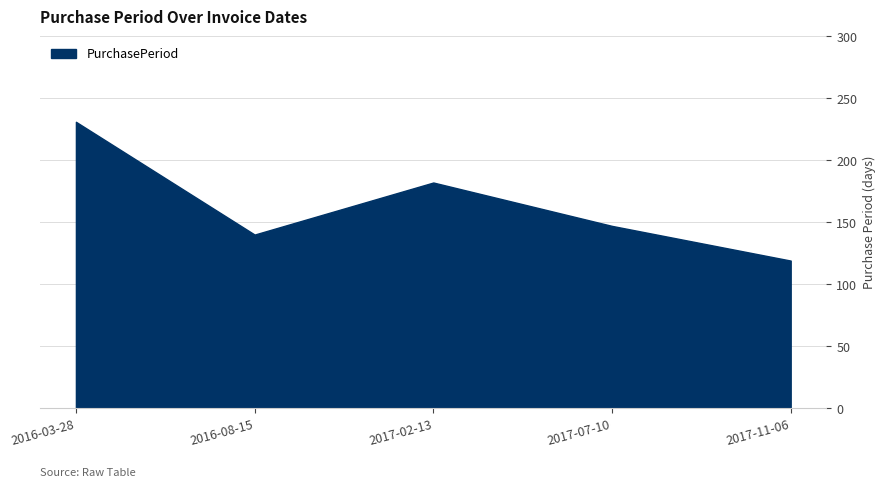

How many interior local peaks (higher than both neighbors) does the data have?

1